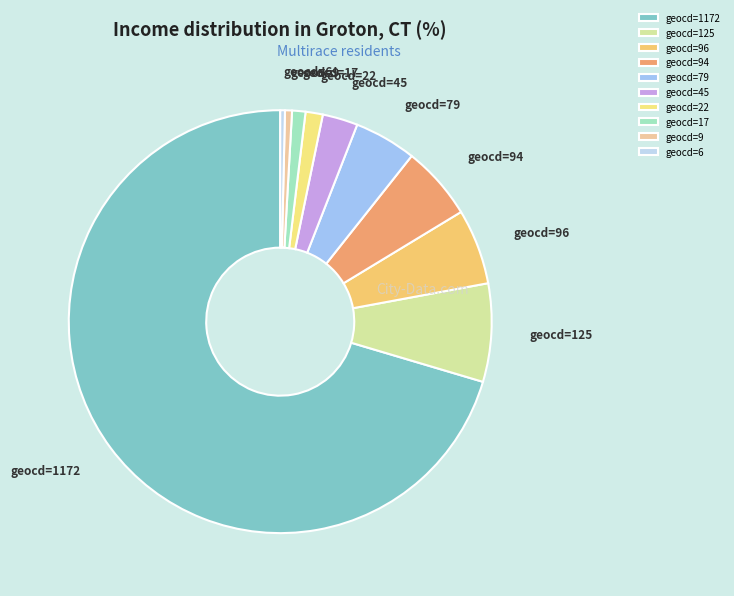

Approximately how many times larger is the value at geocd=96 compared to geocd=17?

5.6